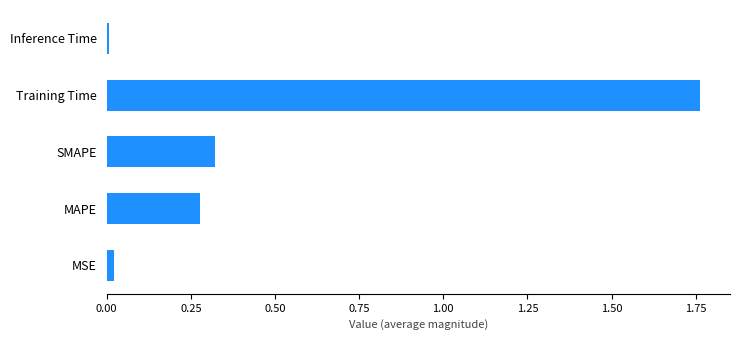

Between MSE and SMAPE, which is larger?

SMAPE